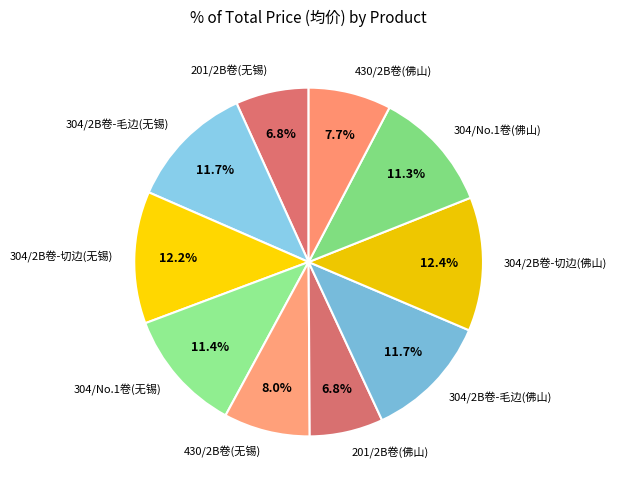

To the nearest percent, what is the combined percentage of 304/2B卷-切边(佛山) and 304/2B卷-切边(无锡)?

25%